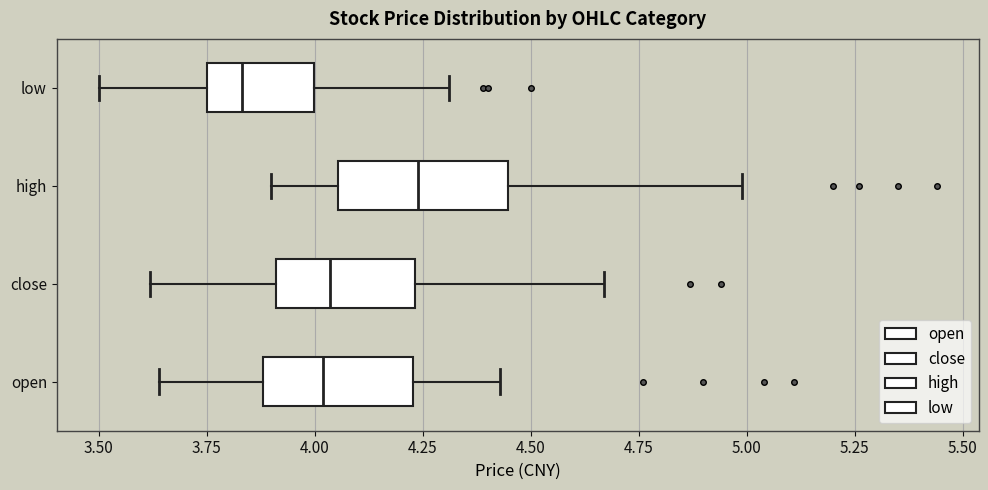

Which box's median line is the furthest to the left?

low